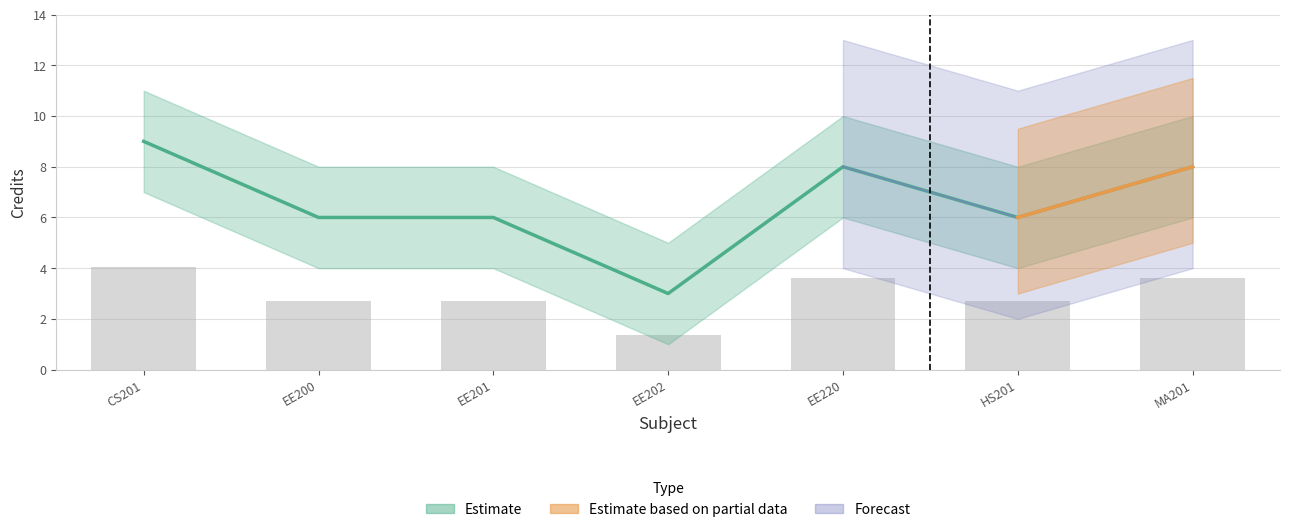

What is the difference between the Credit_lower values at HS201 and EE202?

3